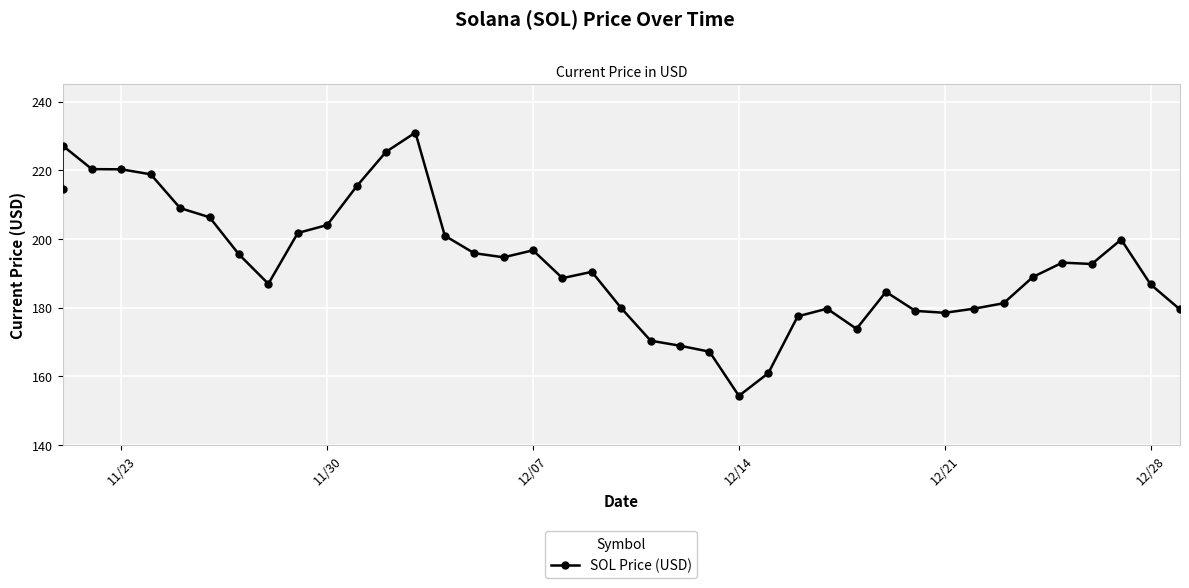

How many distinct data groups are displayed?

1